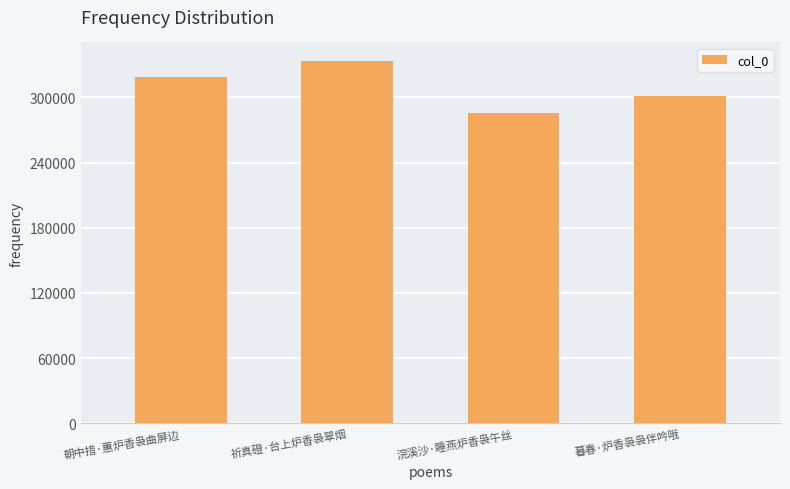

Reading left to right, transcribe all the data shown in this chart.

朝中措·蕙炉香袅曲屏边=318774	祈真磴·台上炉香袅翠烟=333794	浣溪沙·睡燕炉香袅午丝=285762	暮春·炉香袅袅伴吟哦=301079